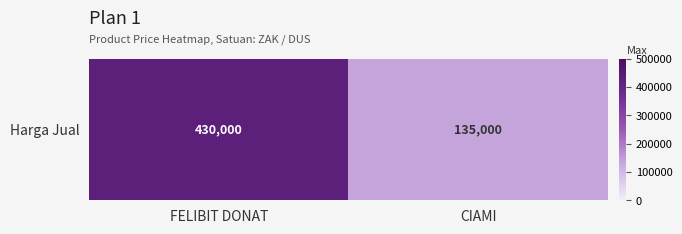

Is it true that the value at CIAMI is 82957?

False